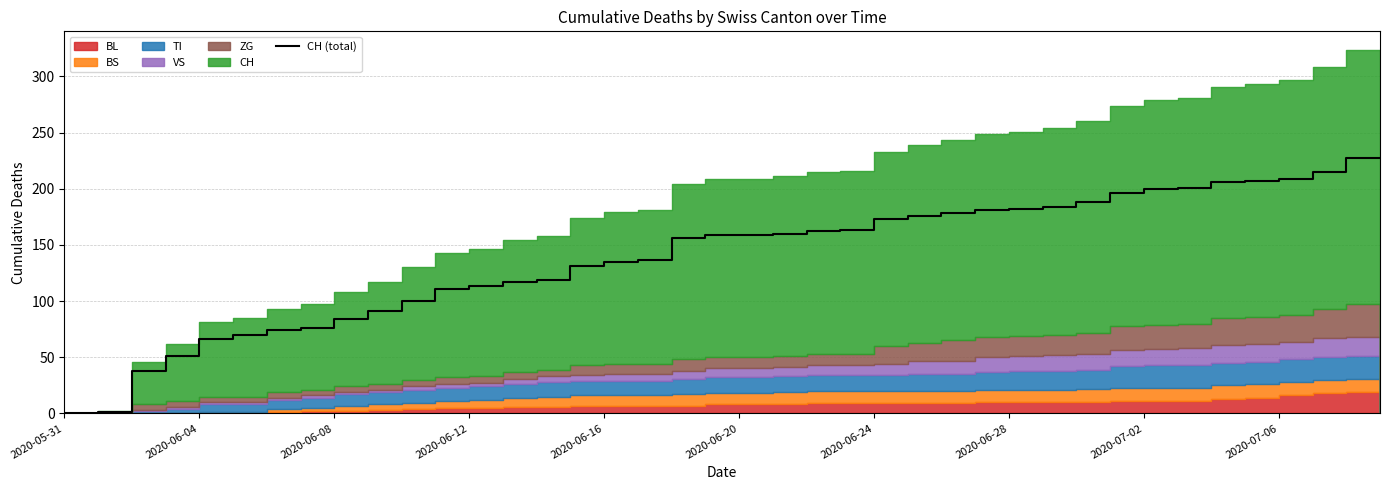

Is it true that the value at 14 is 73?

False